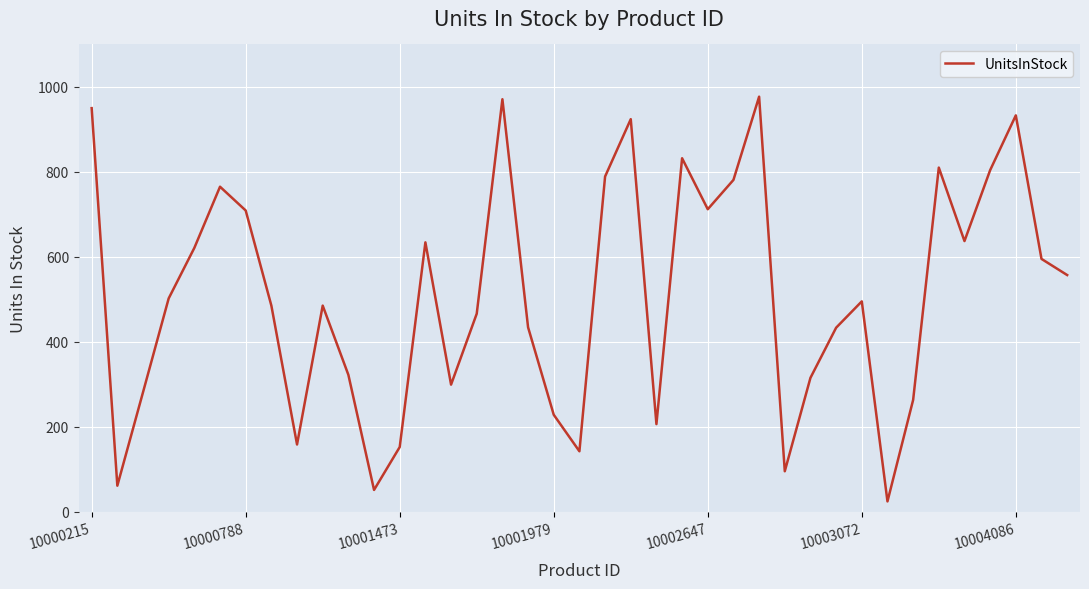

What is the greatest value displayed?

977